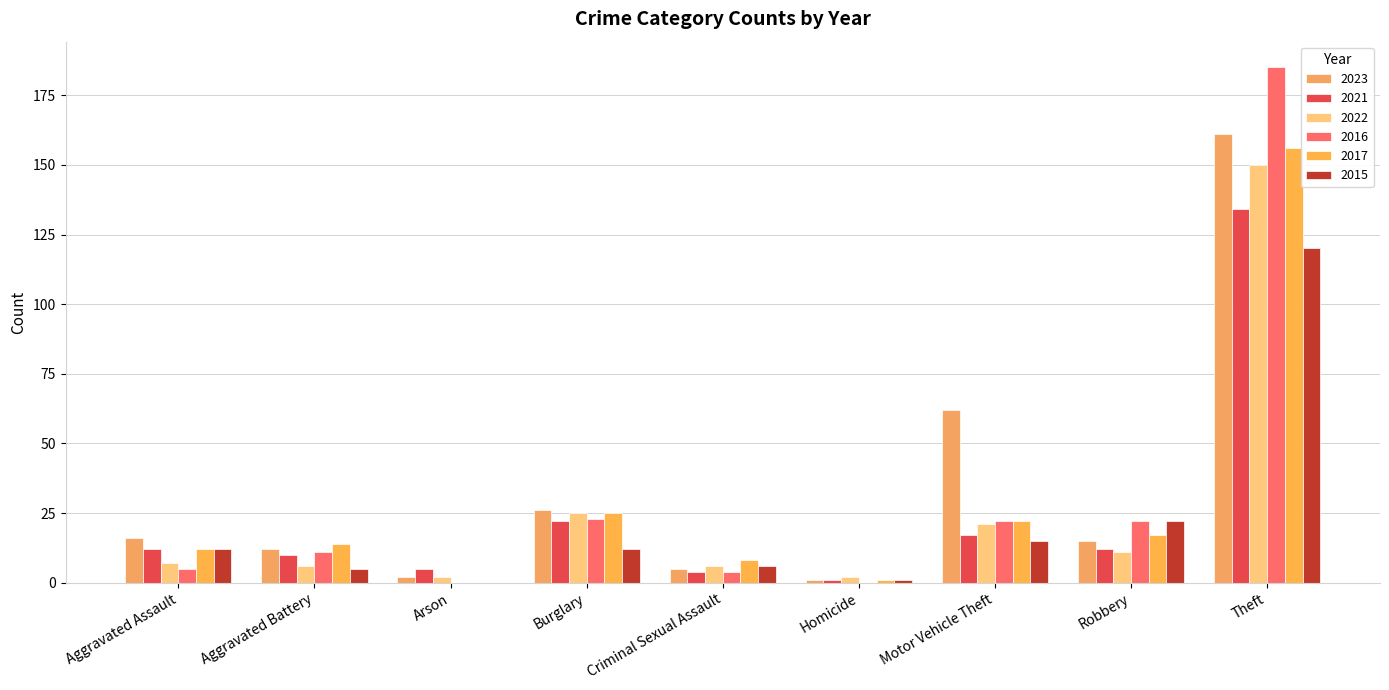

How many distinct data groups are displayed?

6